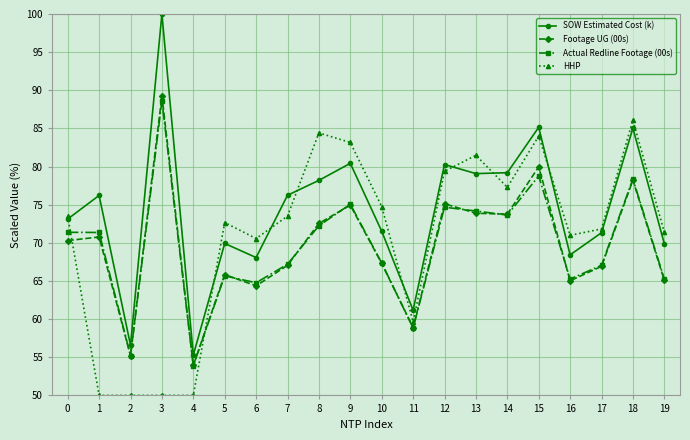

Is it true that Actual Redline Footage (00s) equals 74.7 at 12?

True